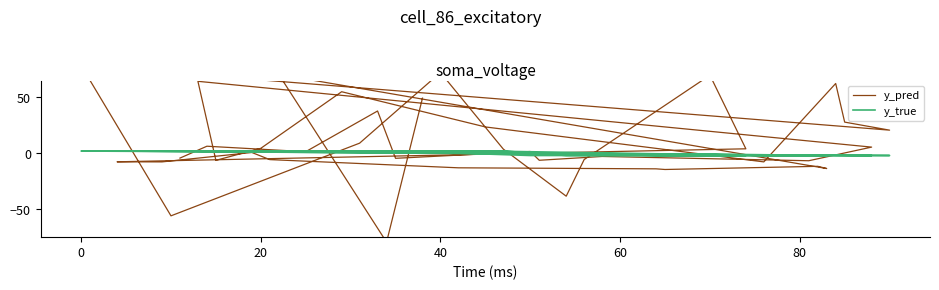

How many values in the y_pred series exceed 1?

20